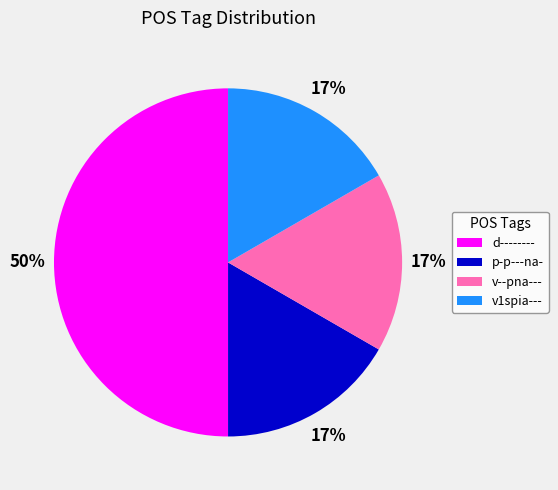

To the nearest percent, what is the average slice percentage?

25%